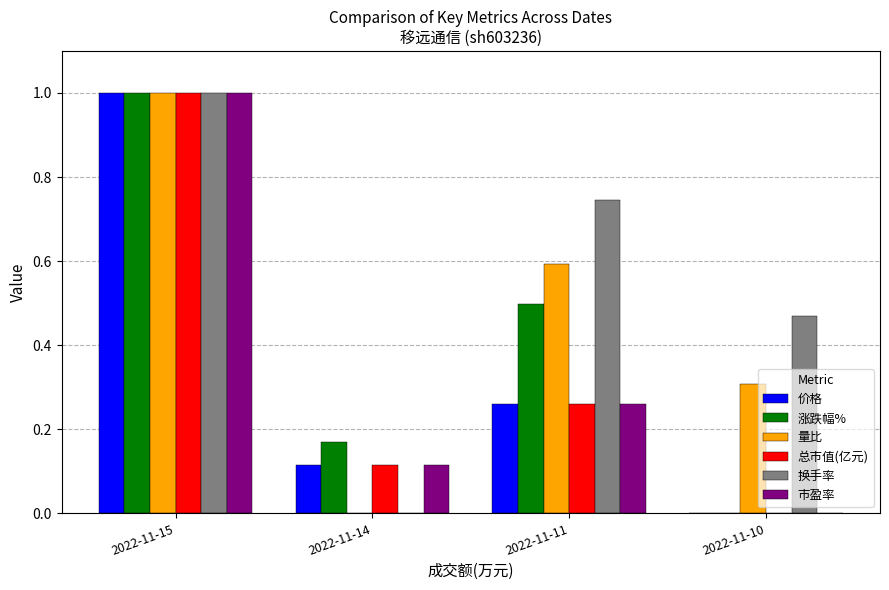

What is the total value across all series at 2022-11-10?

0.8